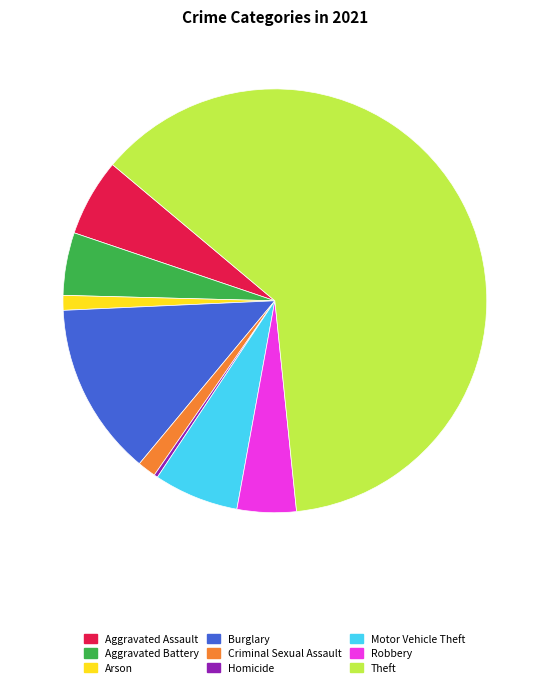

Which category has the biggest portion of the pie?

Theft